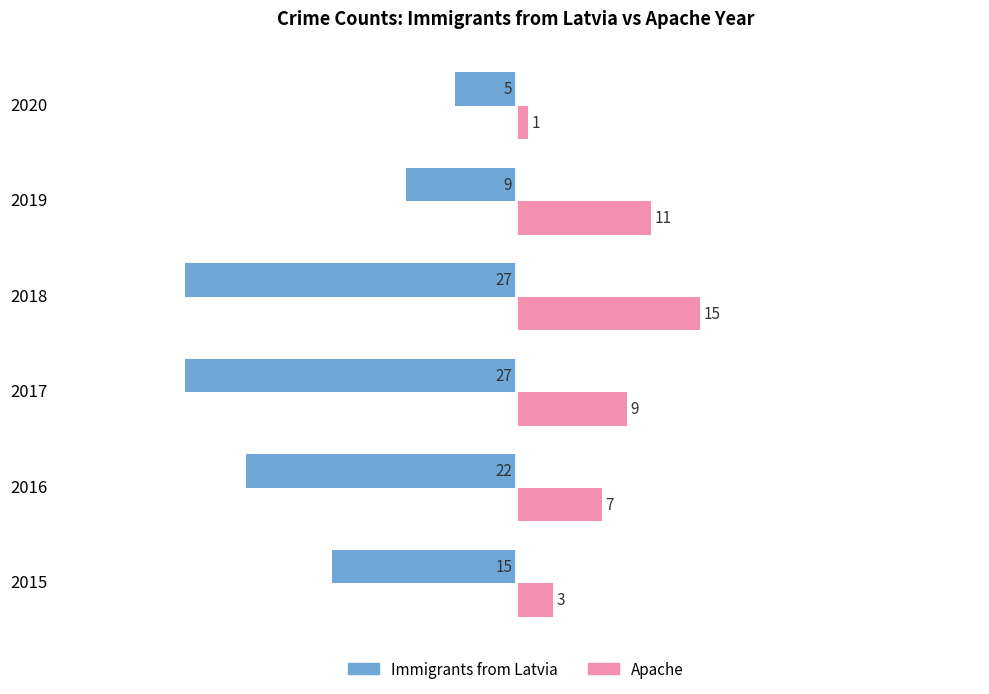

At which category is the sum across all series the highest?

2019